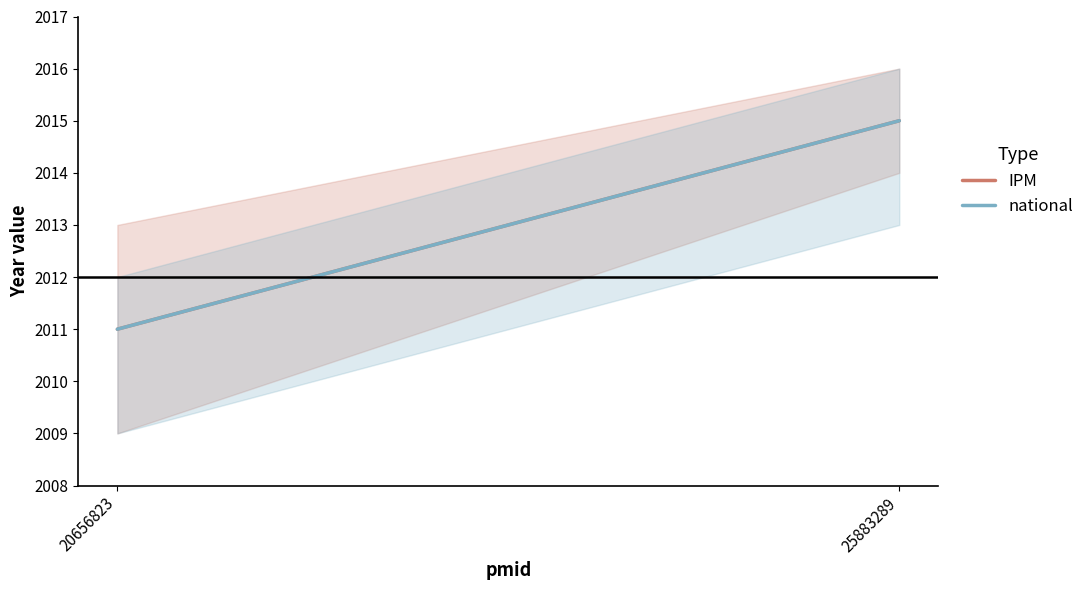

What is the average value of the national series?

2013